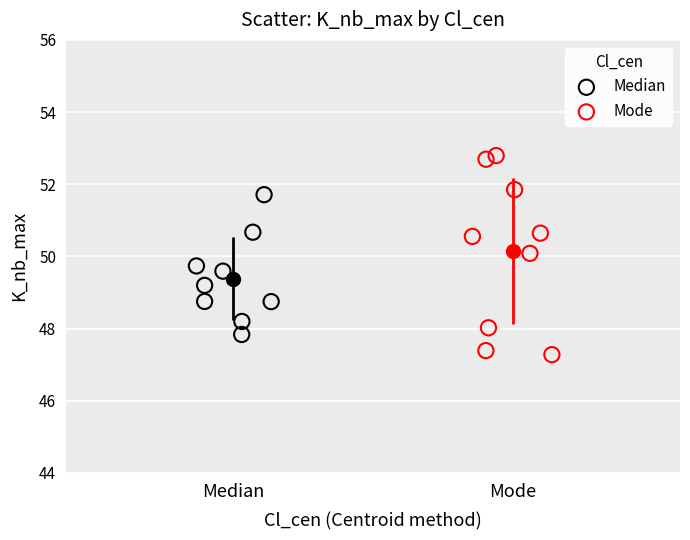

Which series reaches the minimum Y coordinate?

Mode